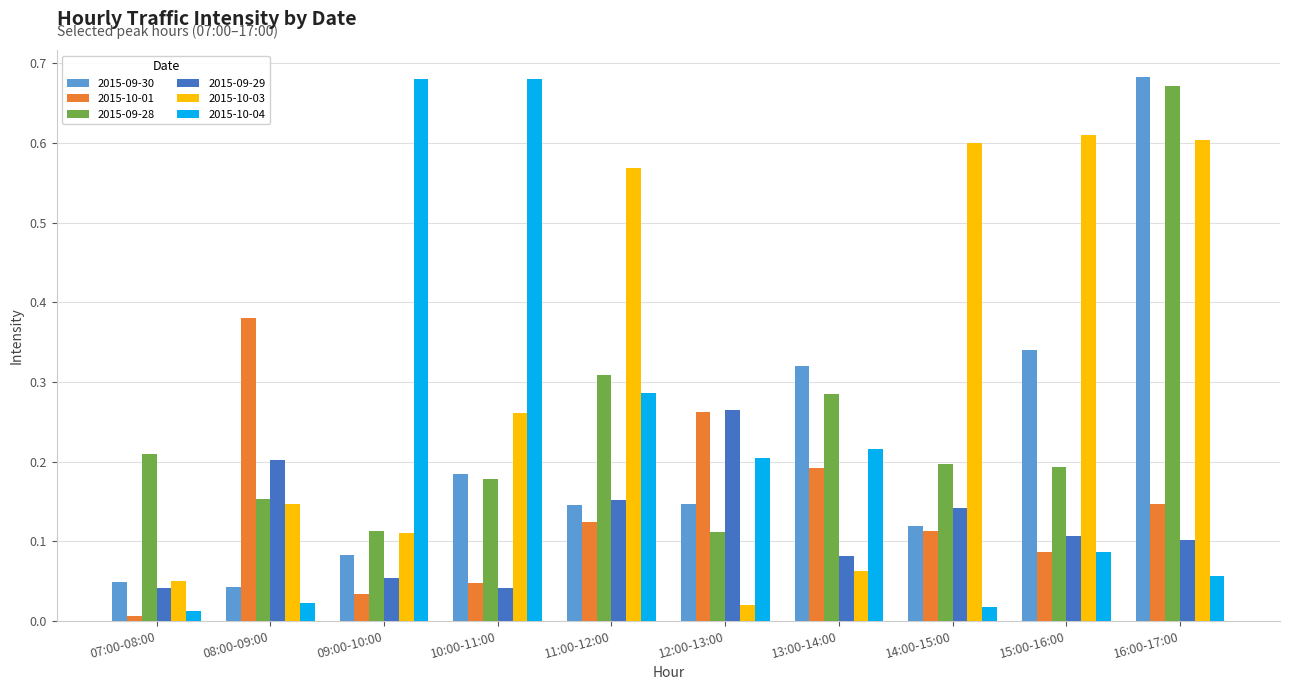

At which category is the sum across all series the highest?

16:00-17:00